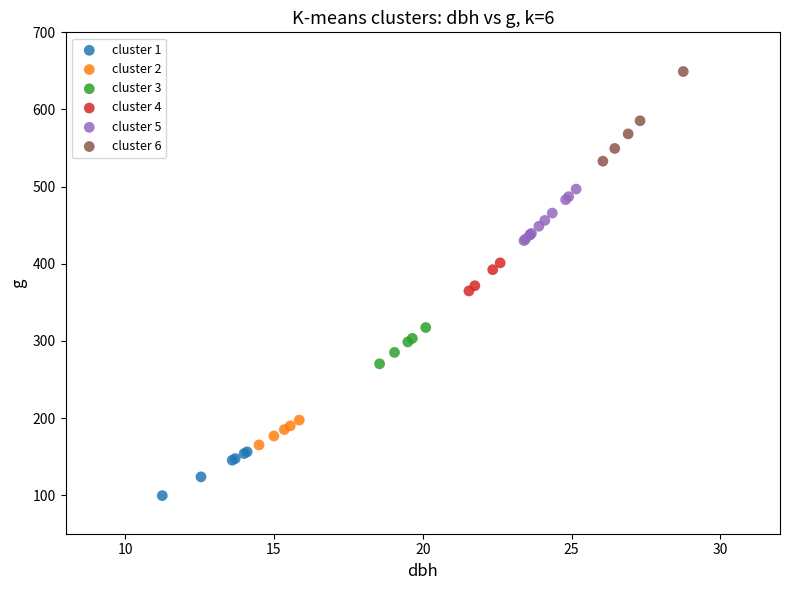

Which series reaches the minimum Y coordinate?

cluster 1